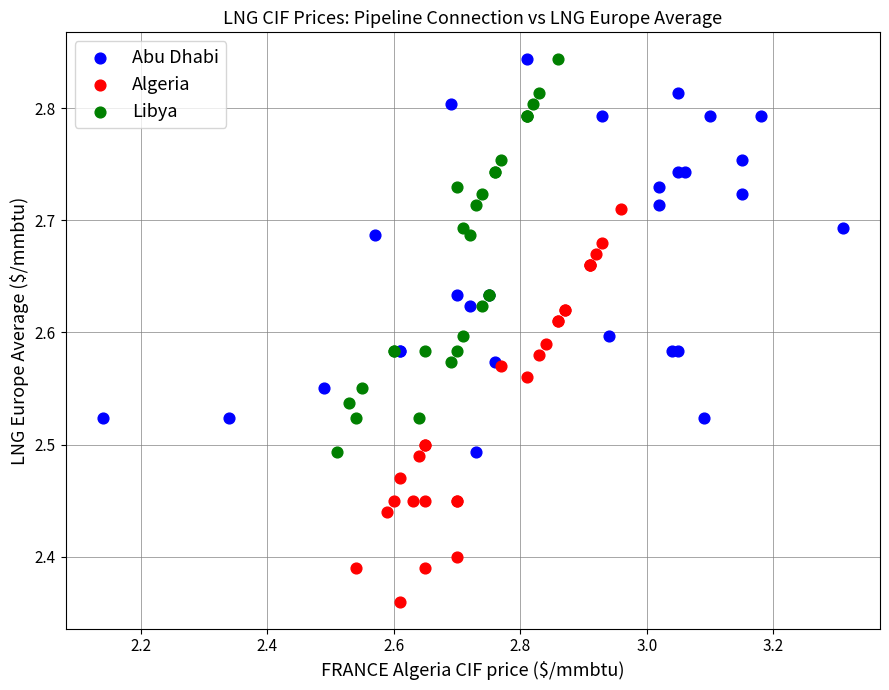

What are all the series names shown in the legend?

Abu Dhabi, Algeria, Libya